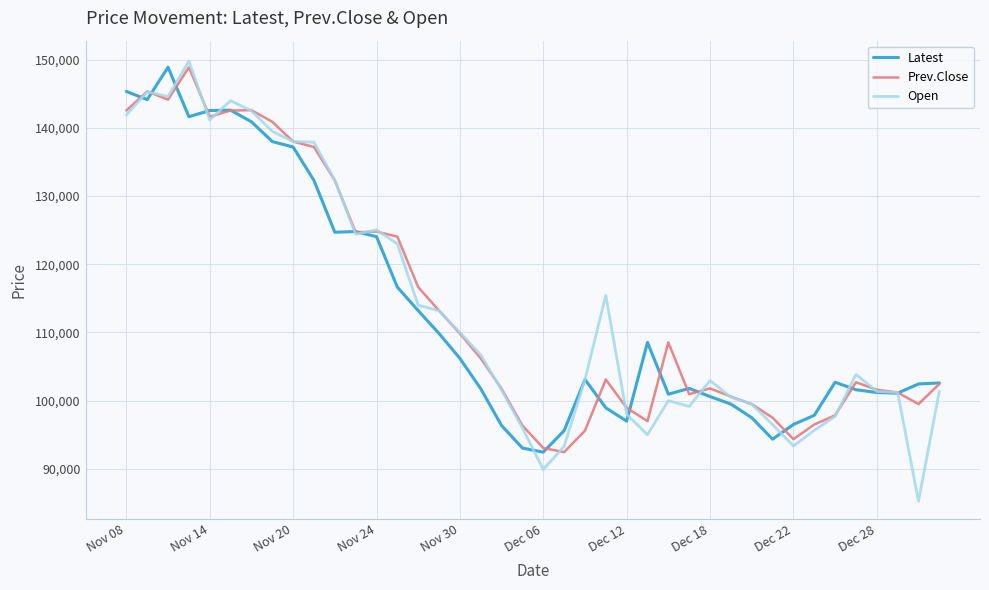

How many lines are shown in the chart?

3